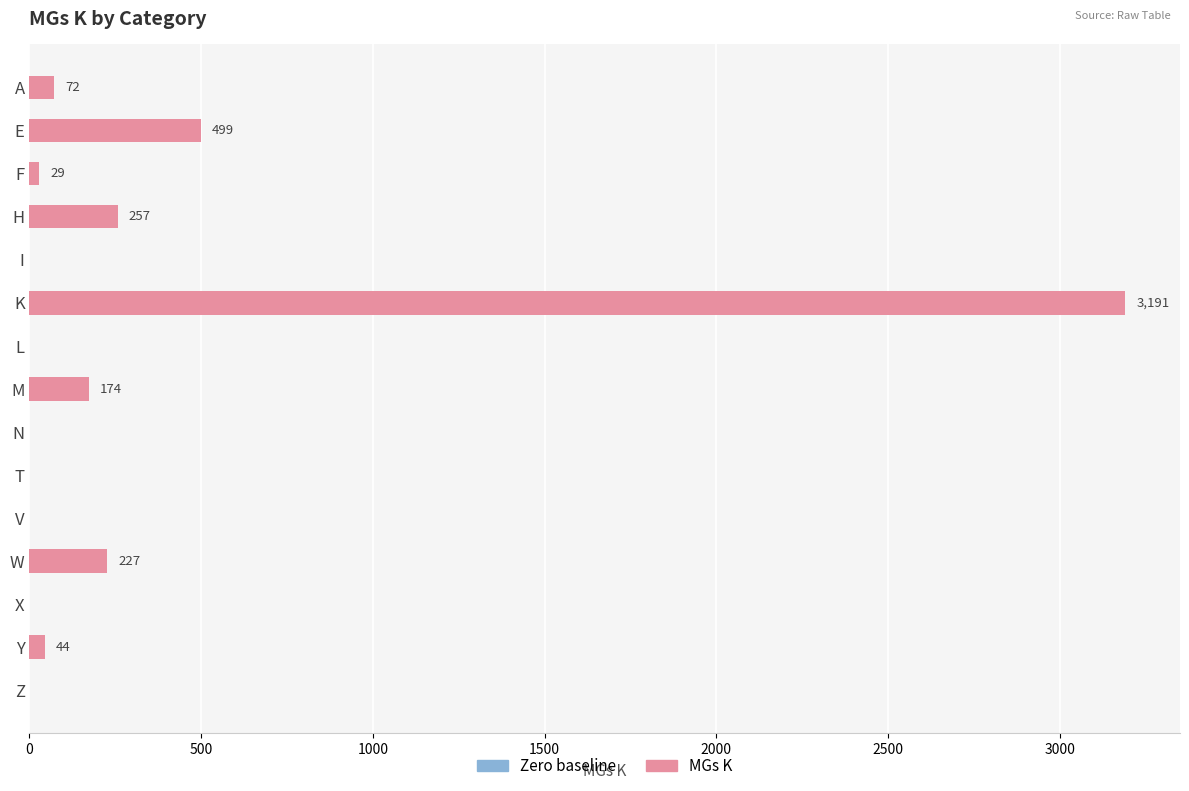

At which label is the value closest to 1595?

E